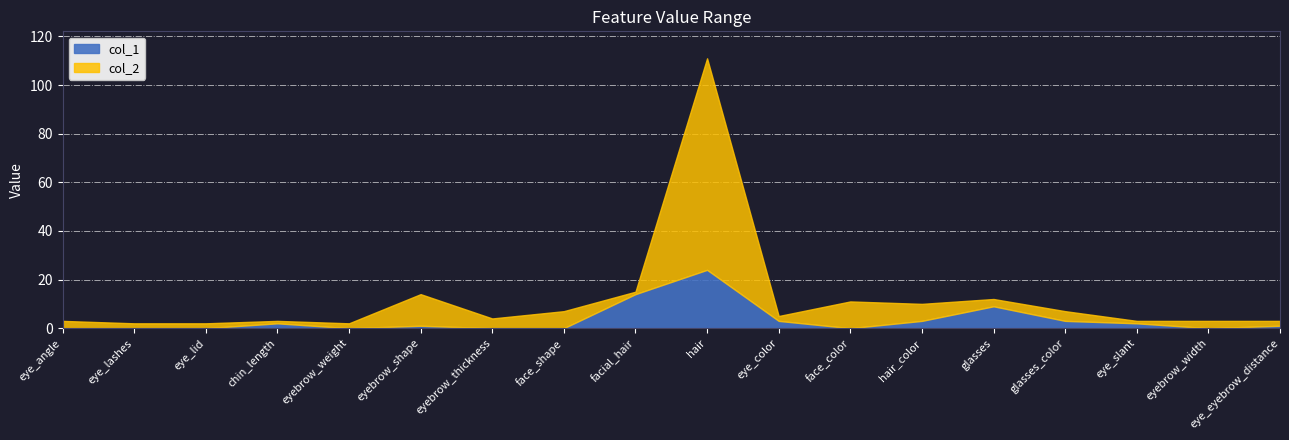

True or false: col_1 and col_2 cross at least once.

False